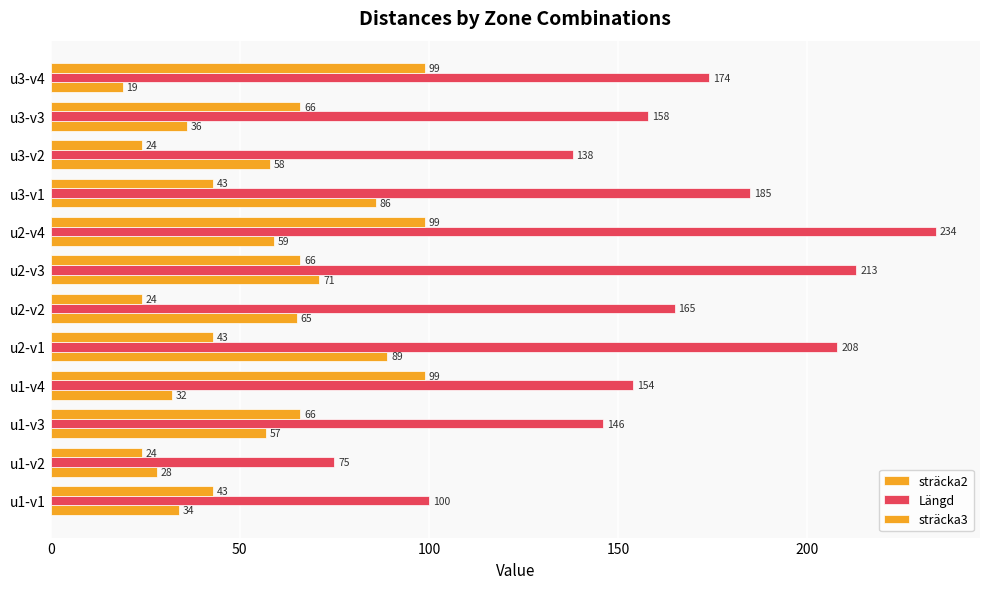

How many data points in sträcka3 are less than 66?

6